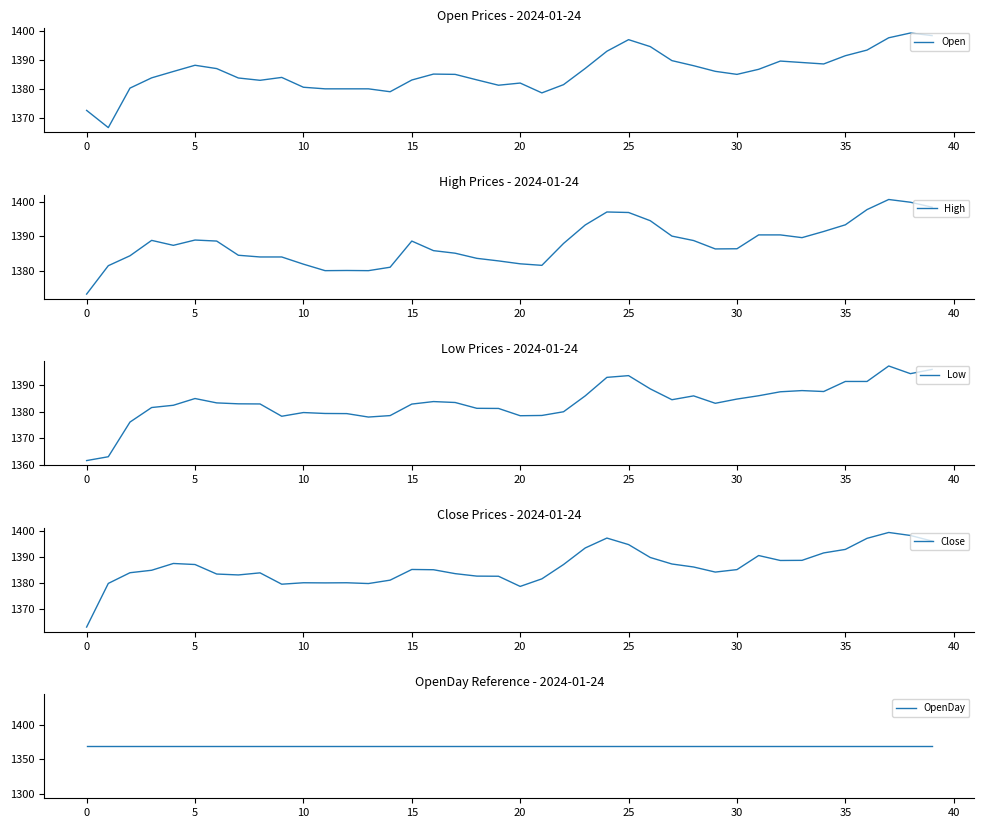

The value of Low at 26 is 1388.7. True or false?

True